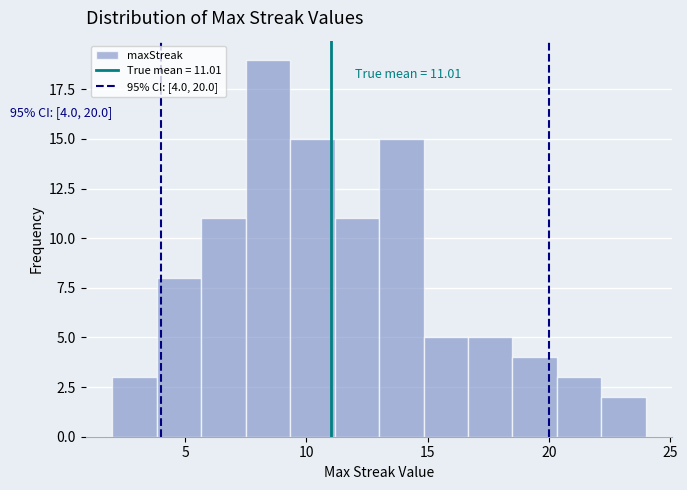

Read against the x-axis, roughly where is the centre of the tallest bar?

8.5